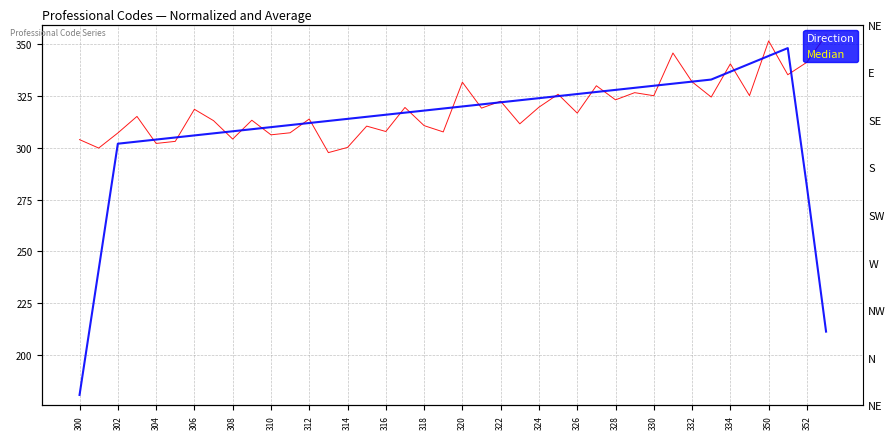

Which series changed the most between 33 and 39?

Median